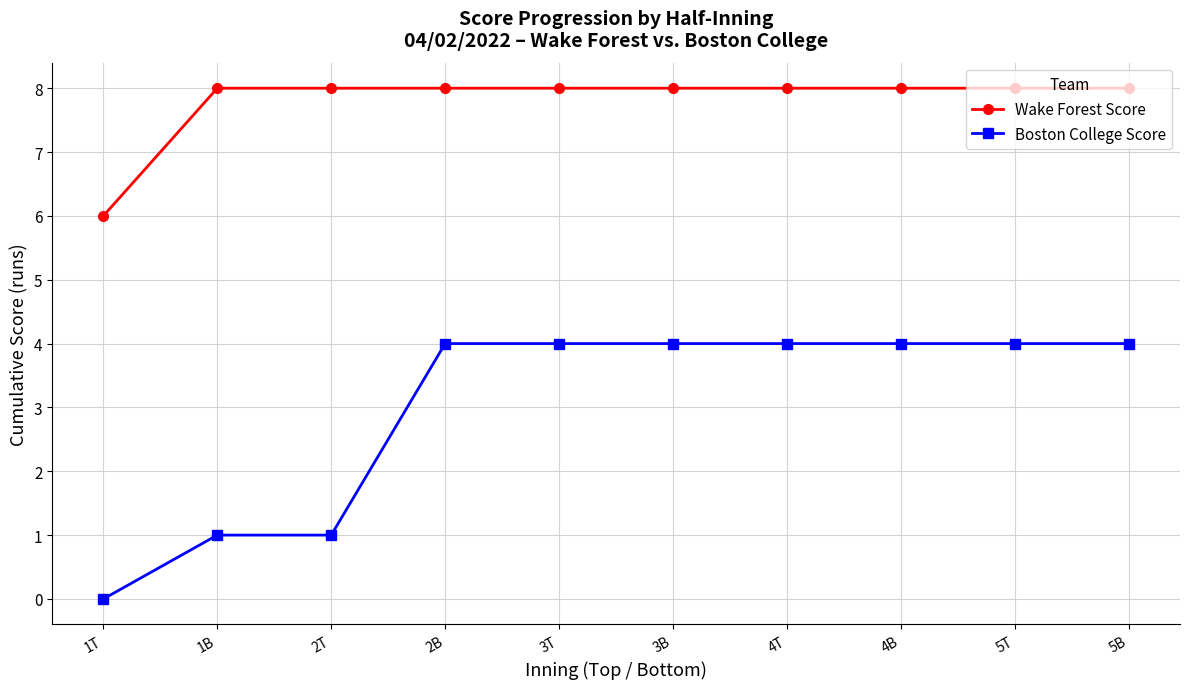

Reading left to right, transcribe all the data shown in this chart.

Wake Forest Score: 6	8	8	8	8	8	8	8	8	8
Boston College Score: 0	1	1	4	4	4	4	4	4	4